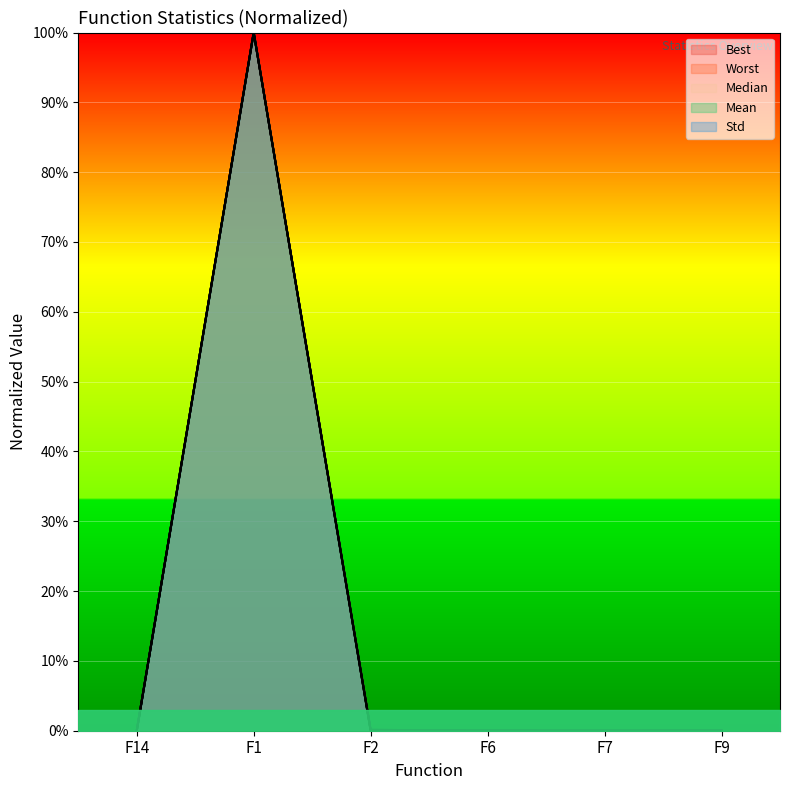

True or false: Best and Mean intersect in this chart.

True